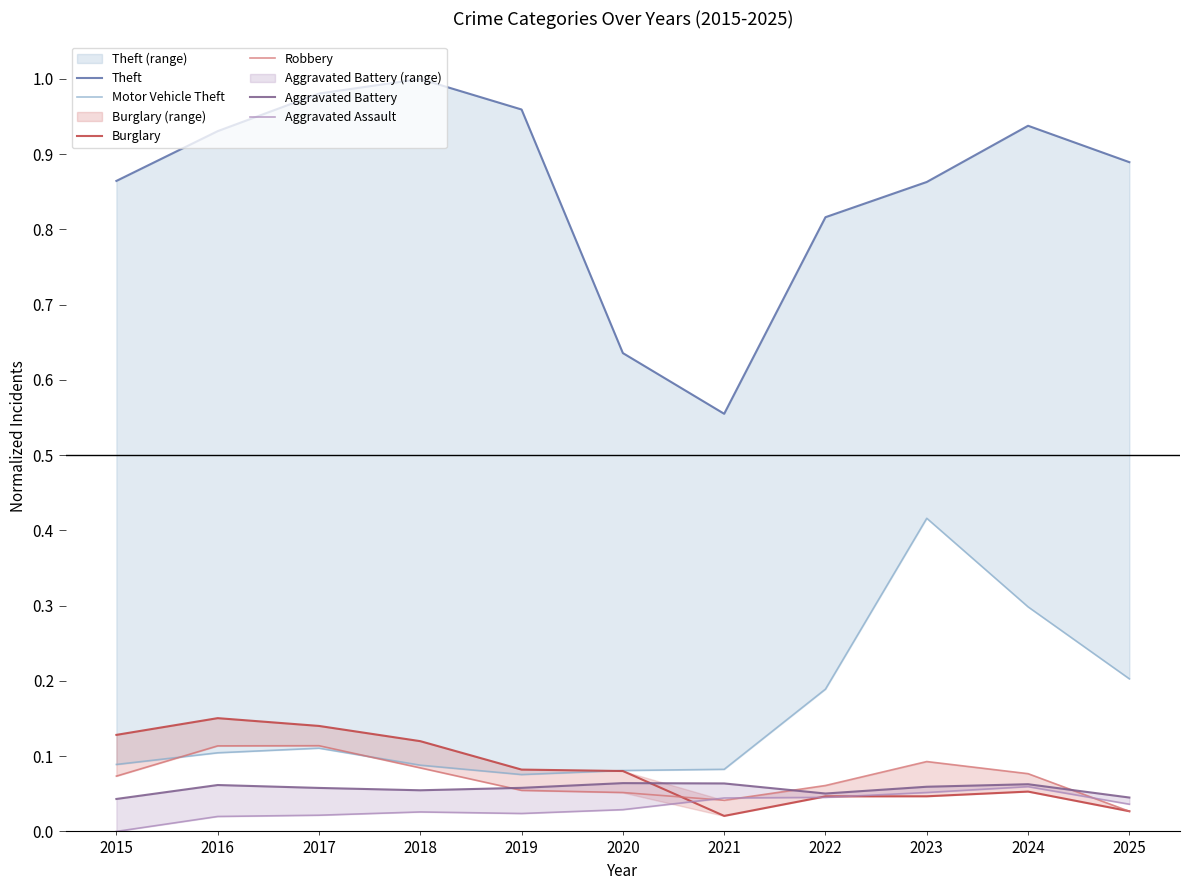

Where is Theft nearest to the value 0?

2021